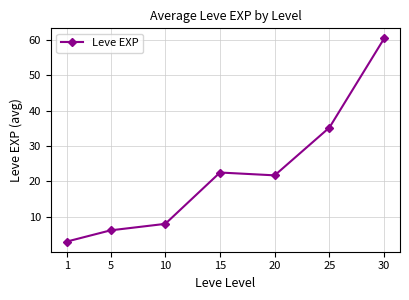

How many series are shown in this chart?

1